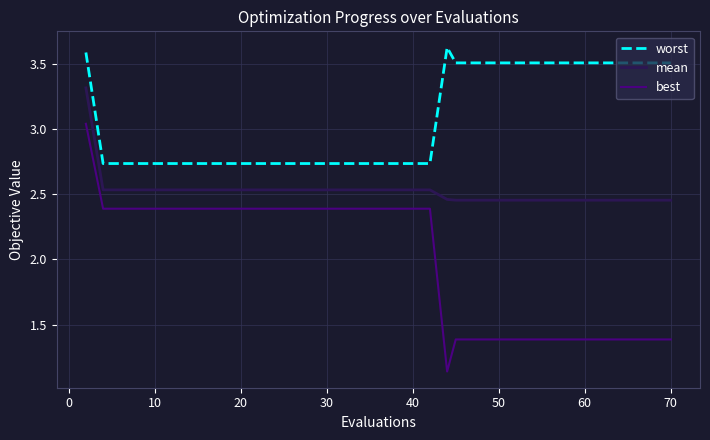

True or false: best and worst cross at least once.

False